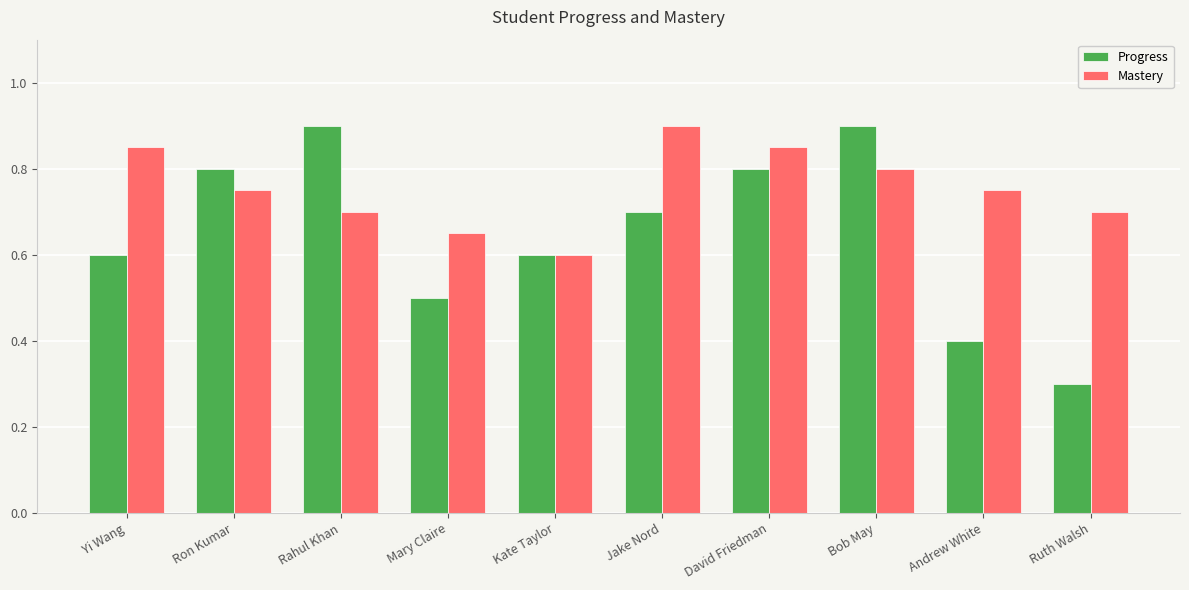

Which series has the largest range (max minus min)?

Progress